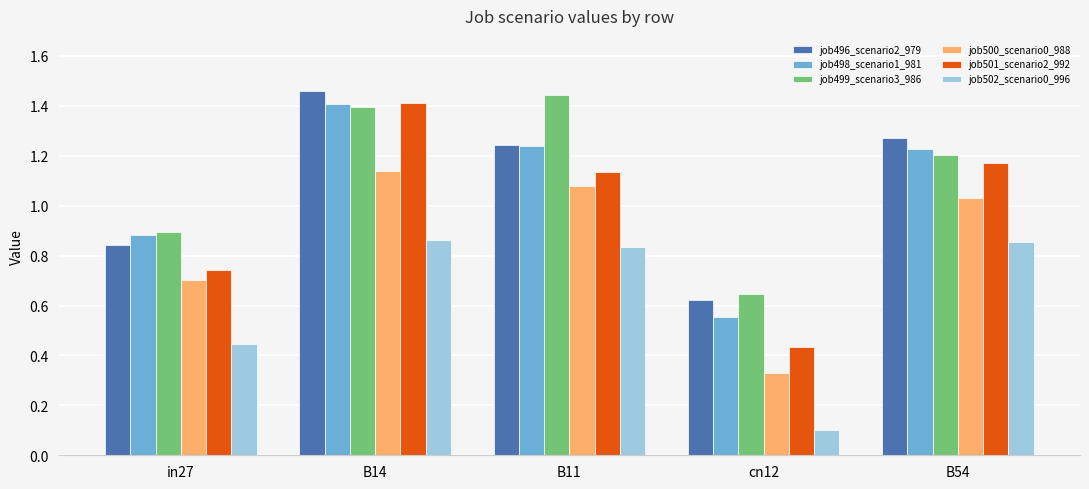

What is the label of the 4th bar from the left?

cn12